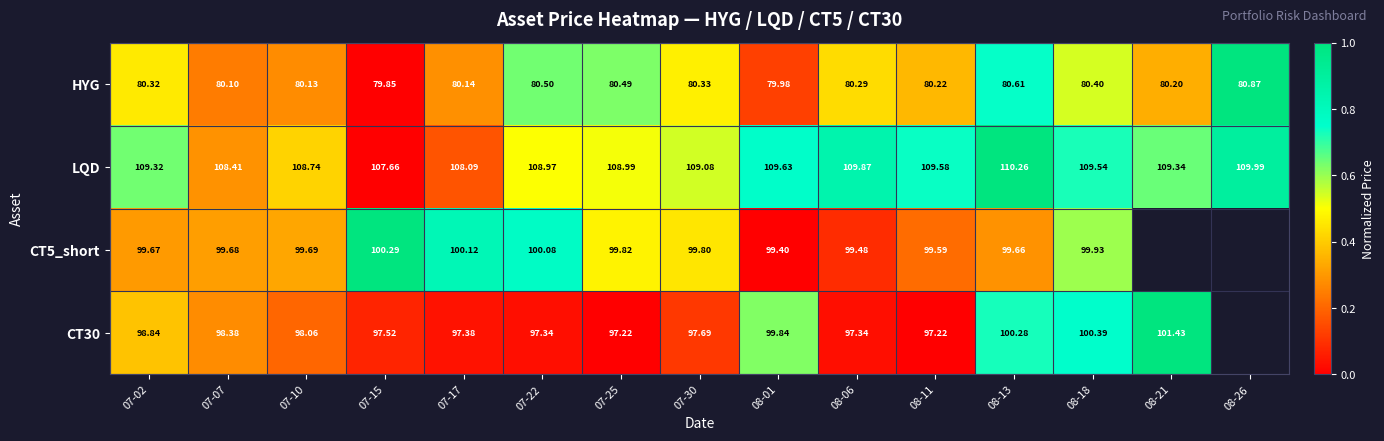

How many categories are shown in the chart?

15